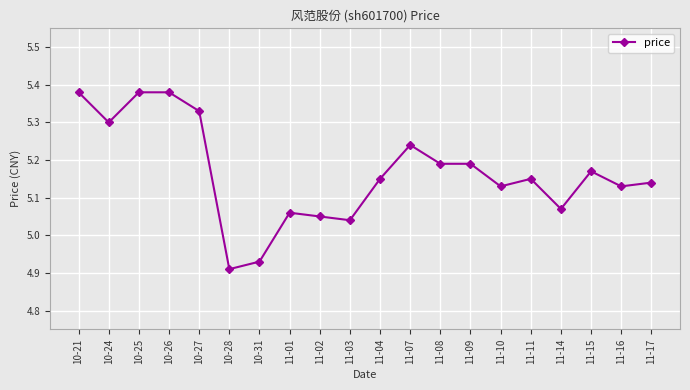

What position from the right is 11-15?

3